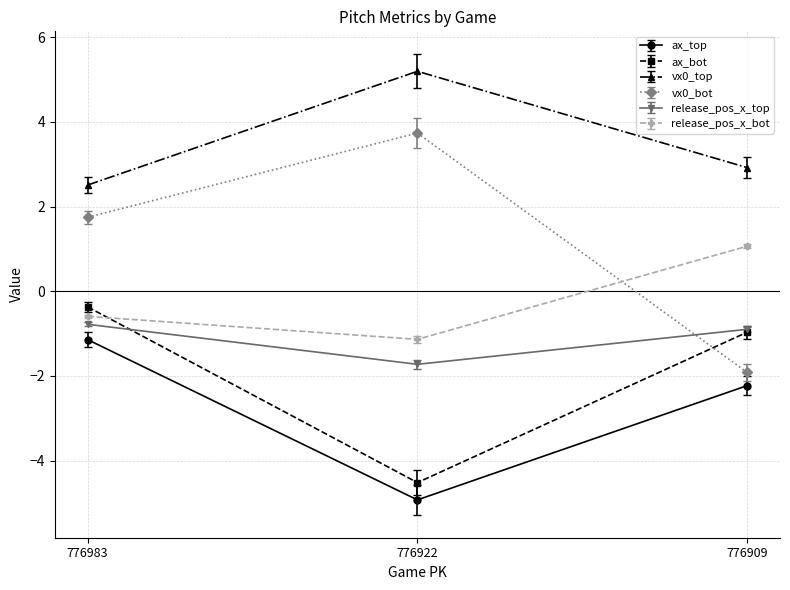

What is the smallest value displayed?

-4.9